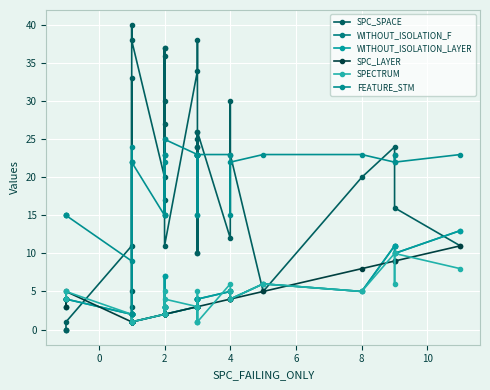

What is the difference between the second highest and minimum values in the SPC_LAYER series?

8